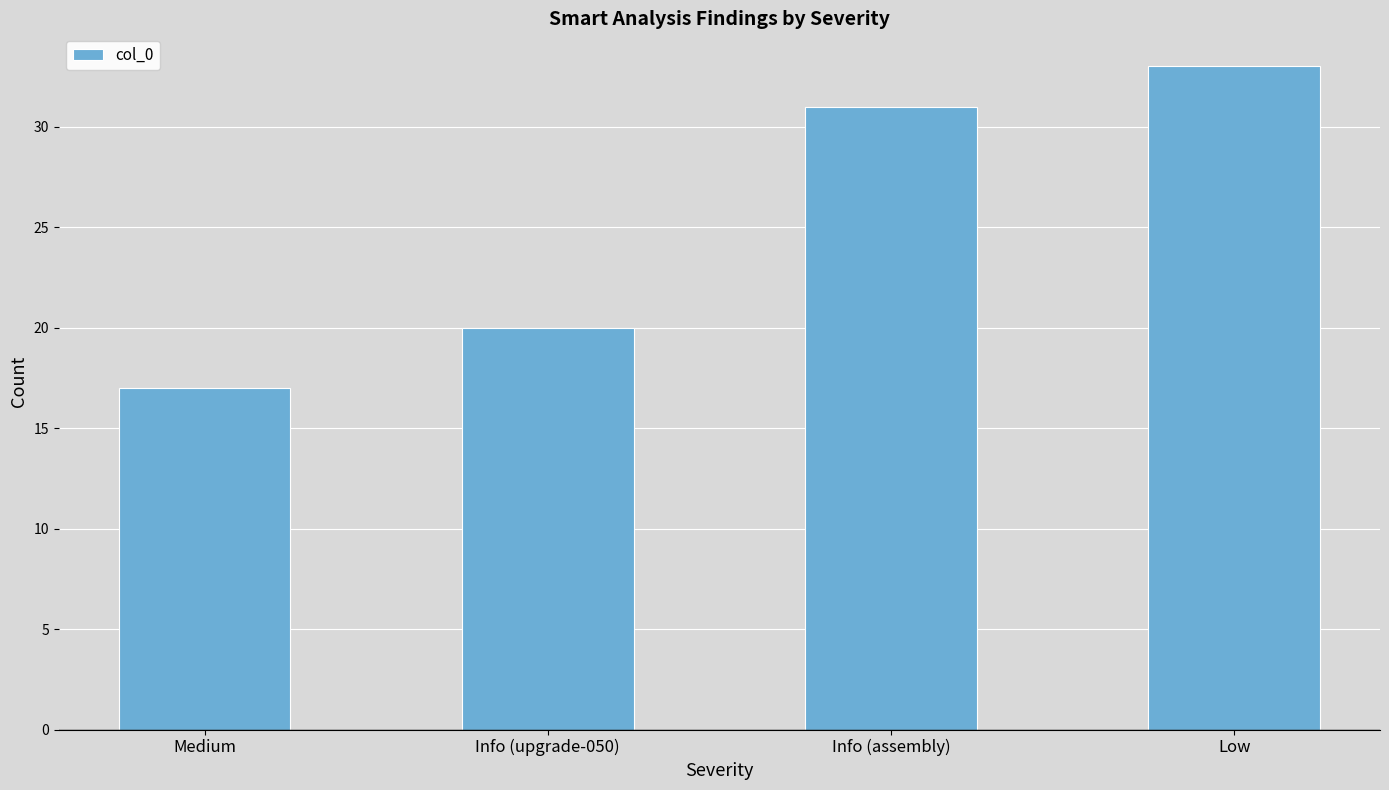

What is the sum of the values at Low and Info (upgrade-050)?

53